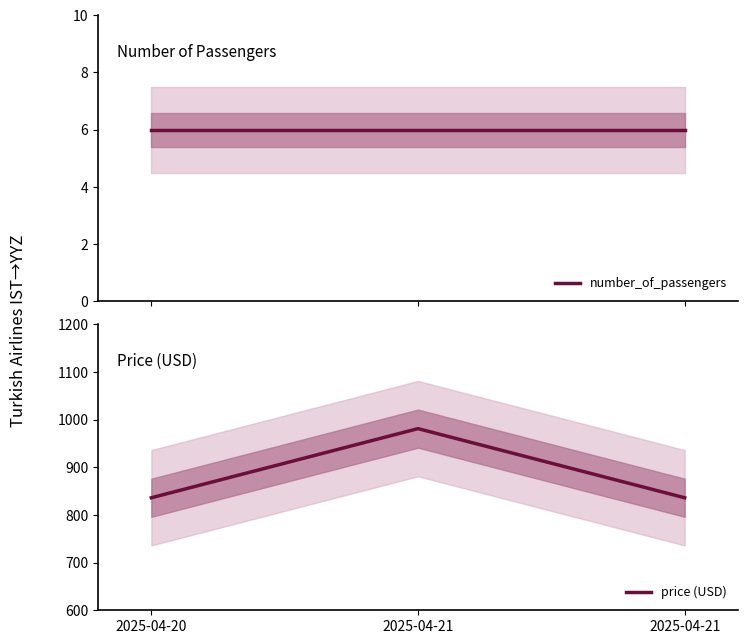

Between 2025-04-20 and 2025-04-21, which series saw the biggest shift?

price (USD)